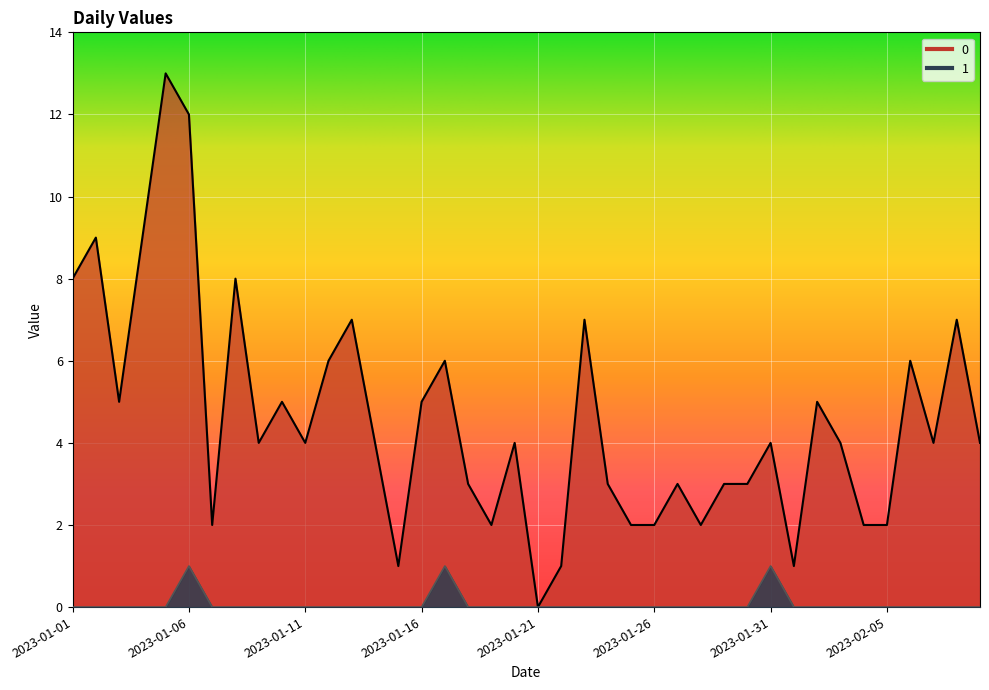

What is the difference between the maximum and second lowest values in the 0 series?

12